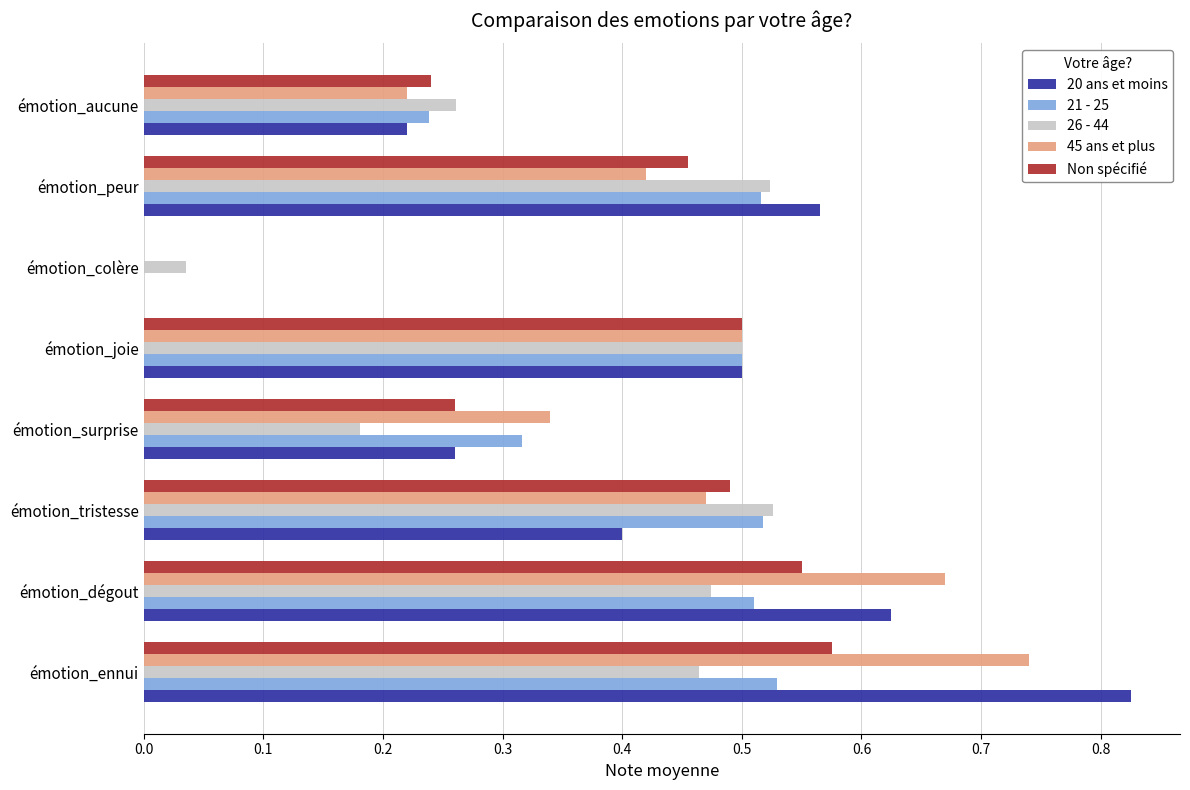

At which category does the chart reach its peak across all series?

émotion_ennui